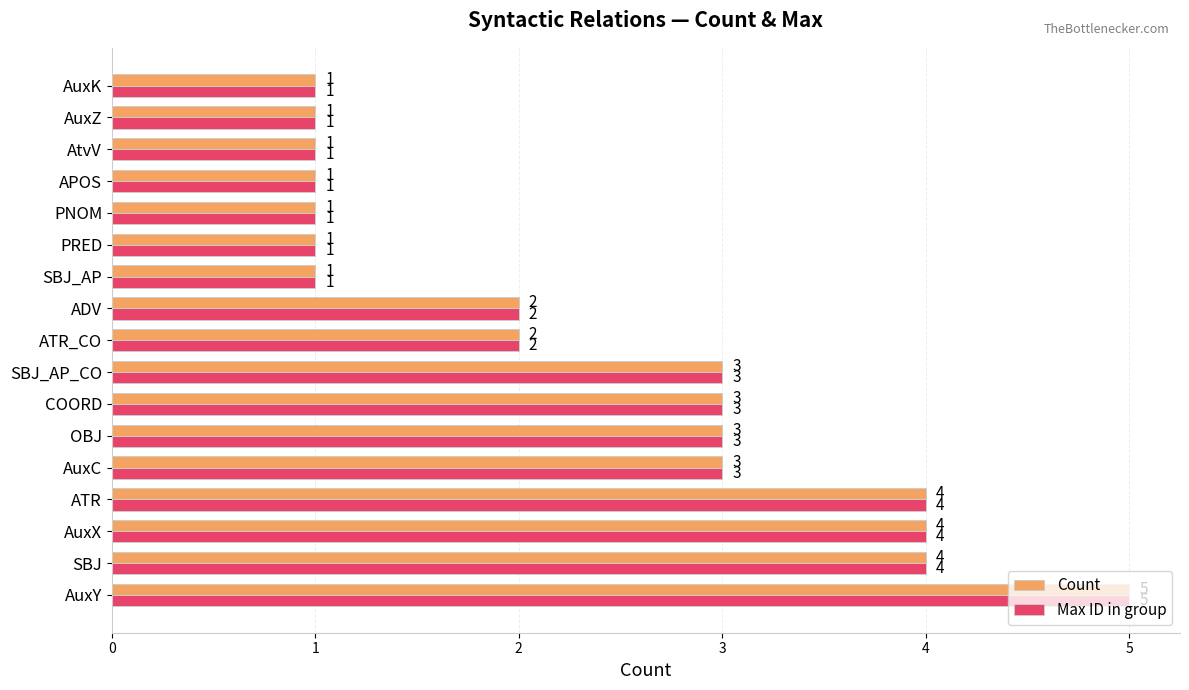

The Max ID in group series shows 1 at SBJ_AP. True or false?

True